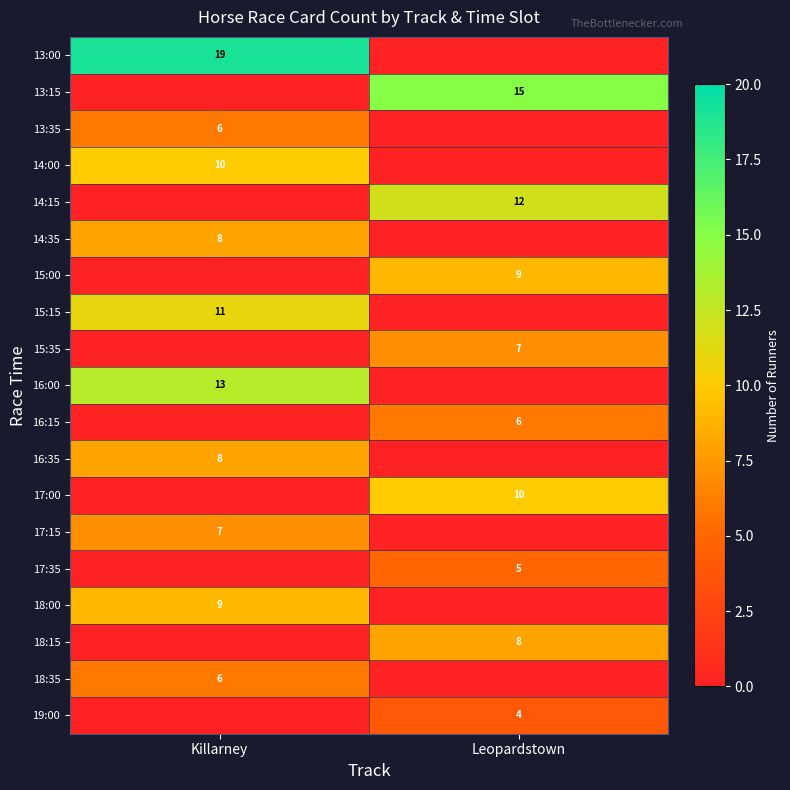

The value of 15:35 at Leopardstown is 9. True or false?

False